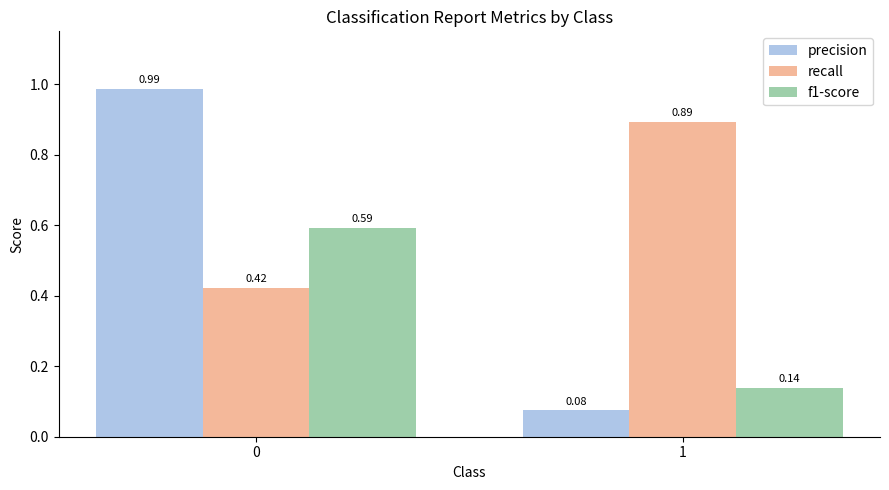

Is the value of f1-score at 0 greater than the value of precision at 0?

No